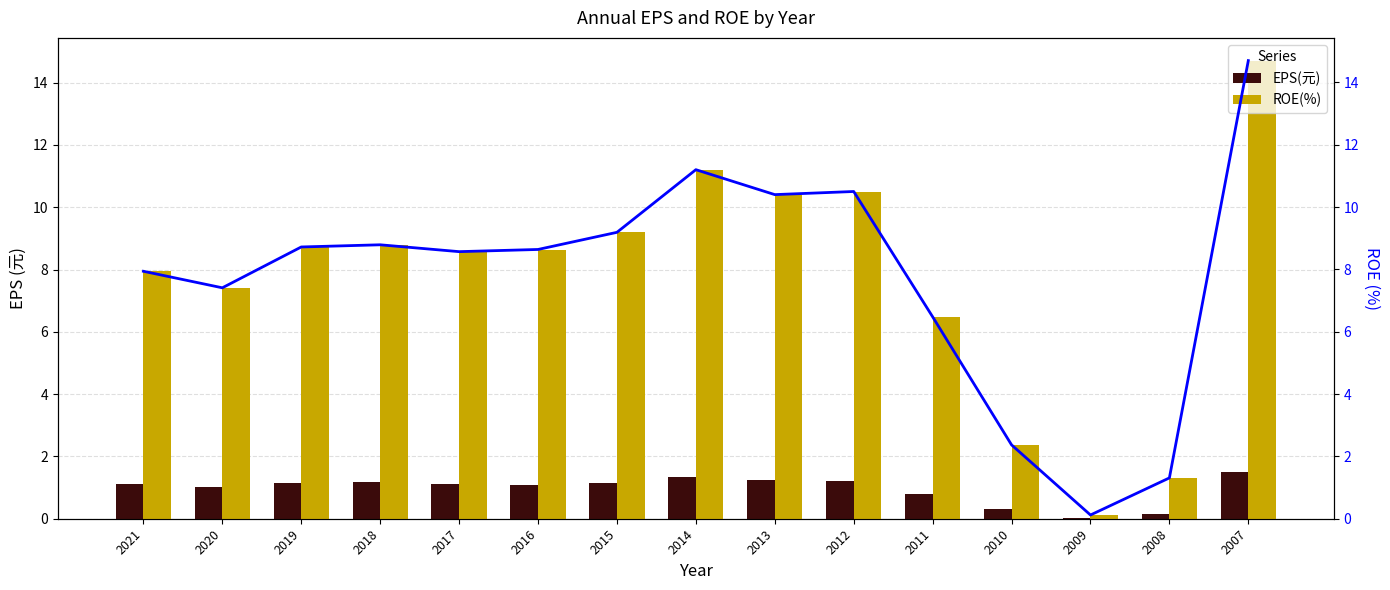

The EPS(元) series shows 1.2 at 2013. True or false?

True